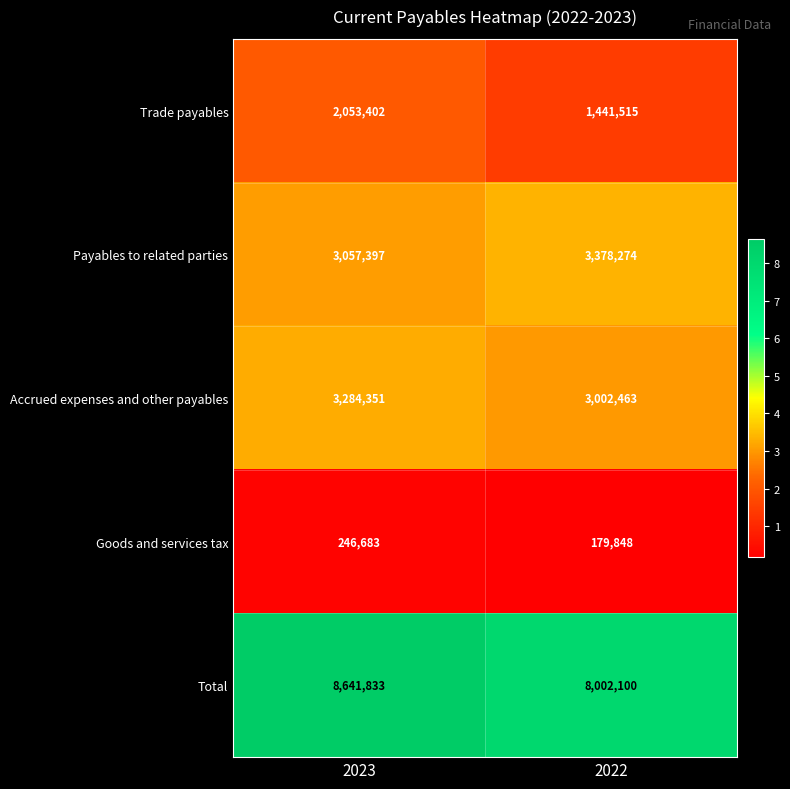

Which category has the lowest value in the Goods and services tax series?

2022